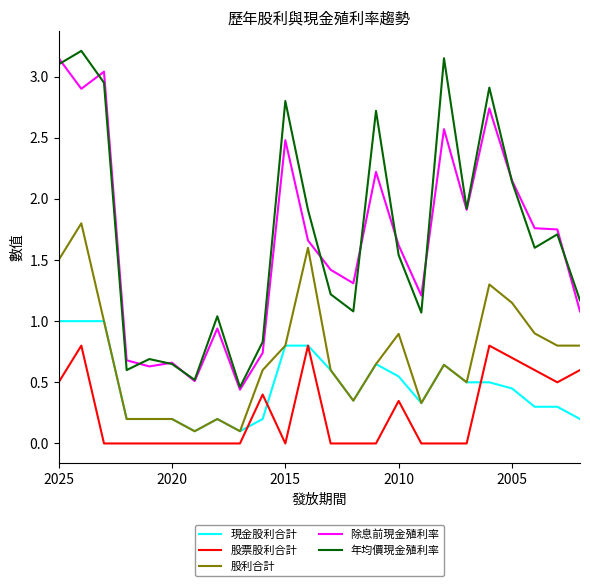

What is the value of the 除息前現金殖利率 point at the 4th from the left?

0.7